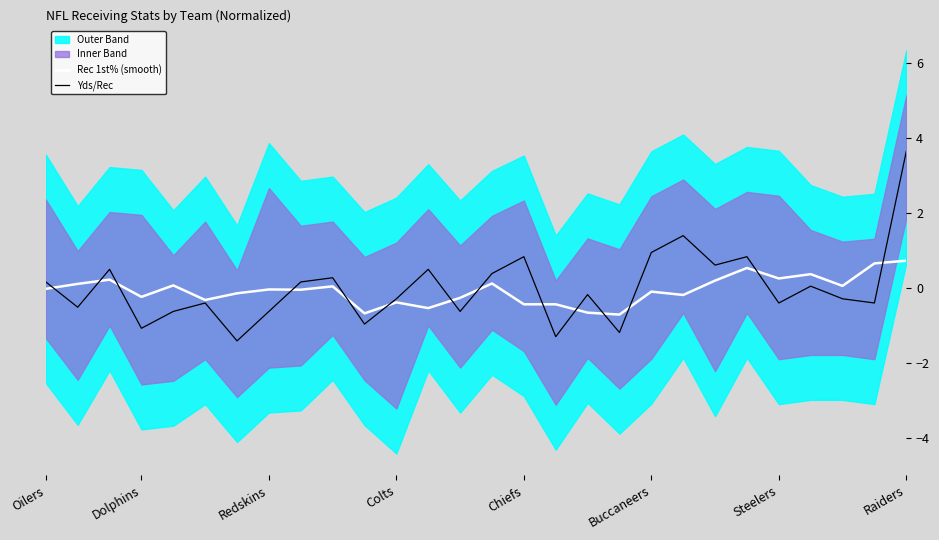

Is it true that Yds/Rec equals 0.3 at 9?

True